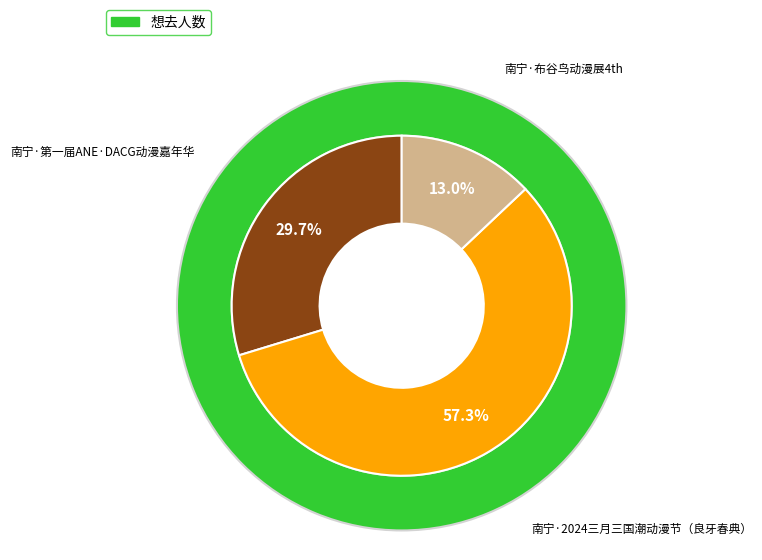

Which category accounts for the majority?

南宁·2024三月三国潮动漫节（良牙春典）